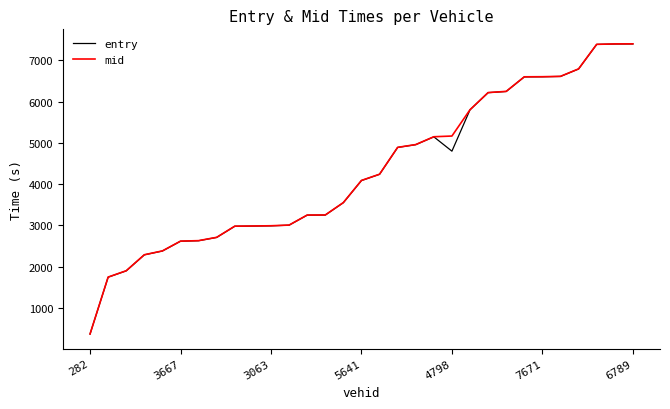

How many lines are shown in the chart?

2